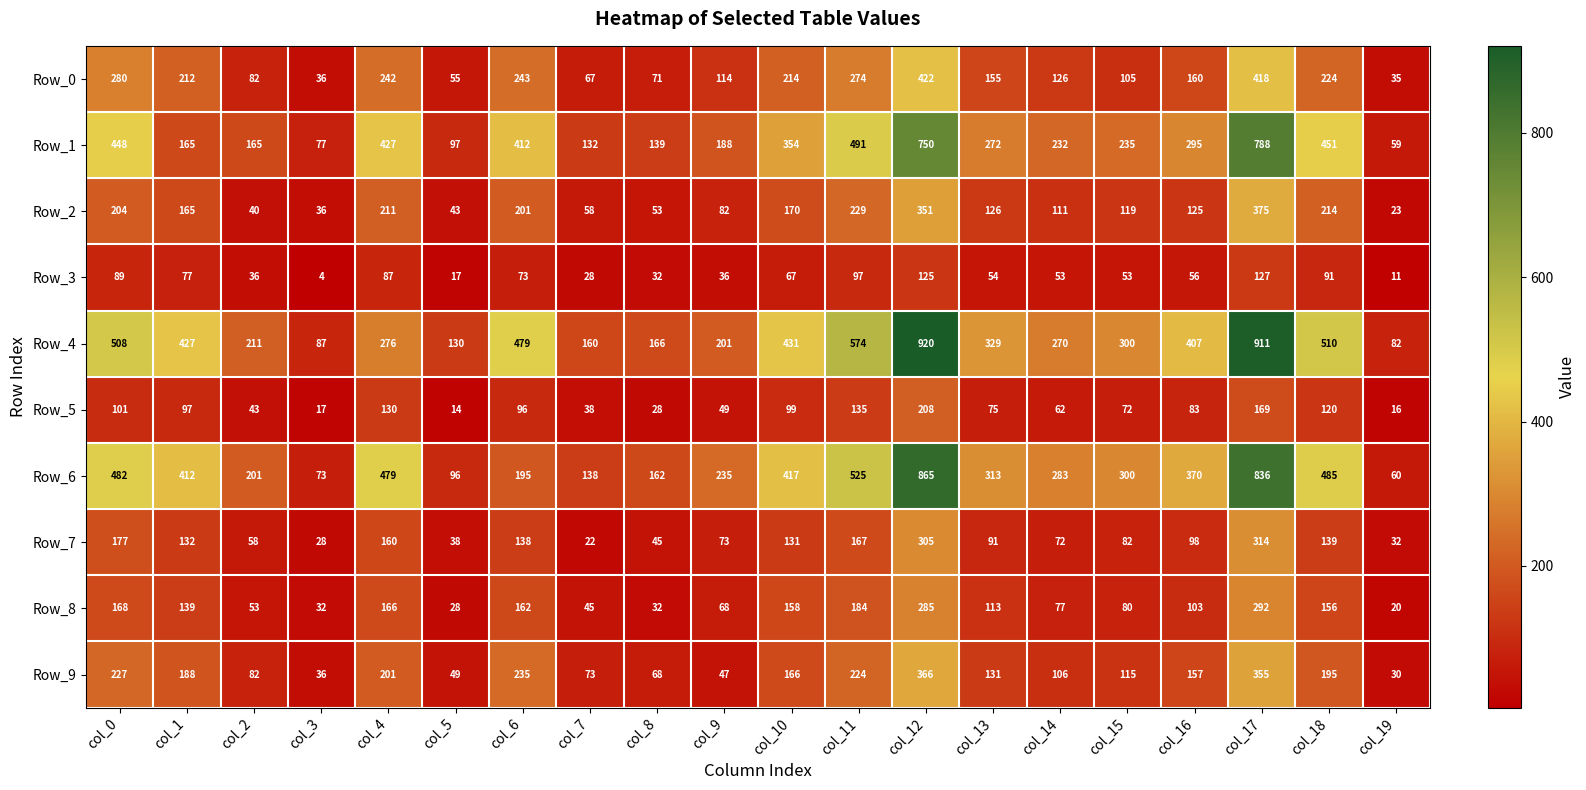

Which series has the widest spread of values?

Row_4